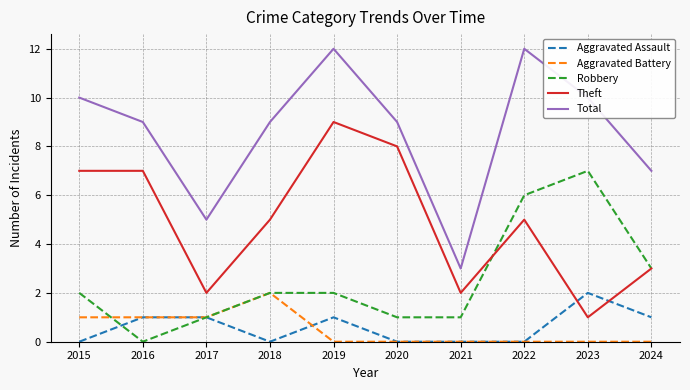

What is the maximum value for Total?

12